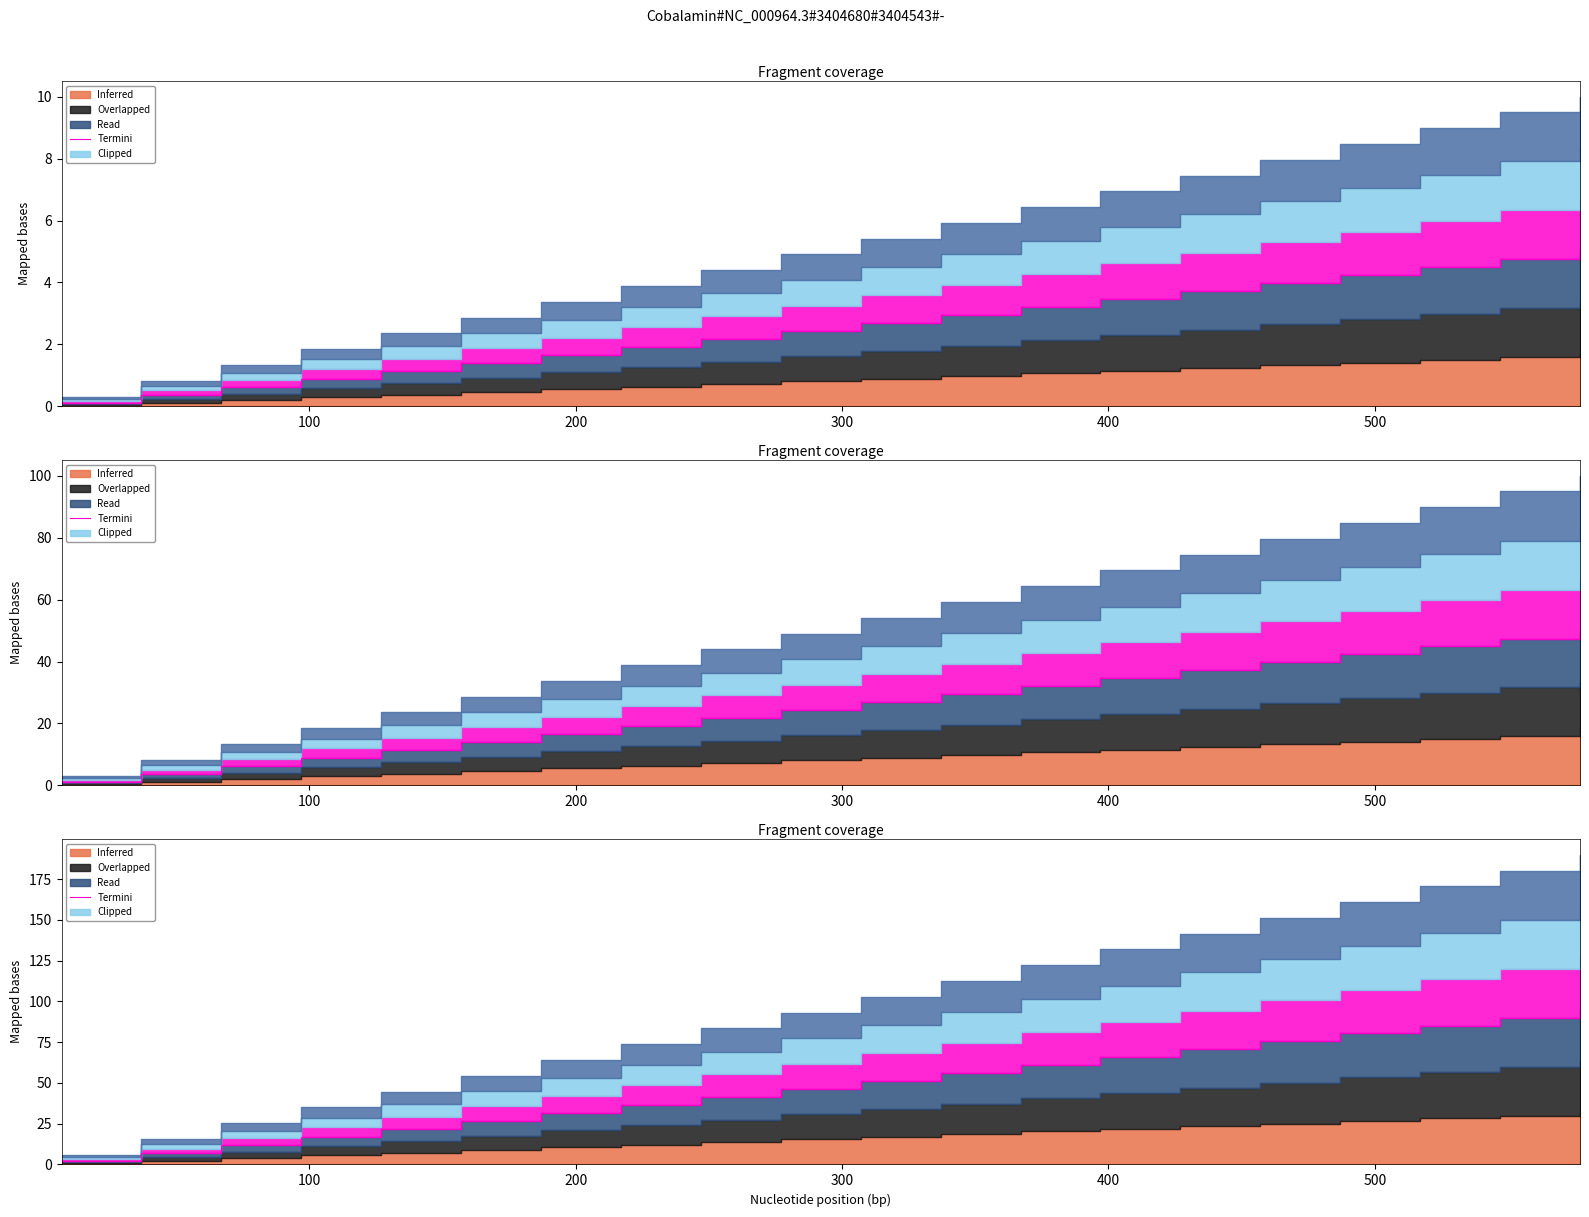

How many lines are shown in the chart?

1